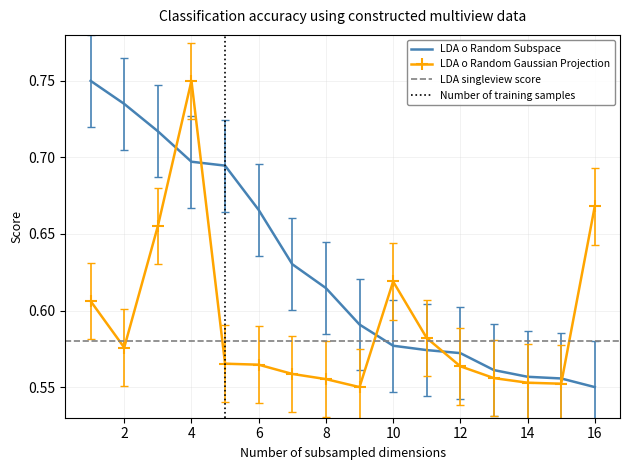

At which label does LDA o Random Gaussian Projection reach its peak?

4